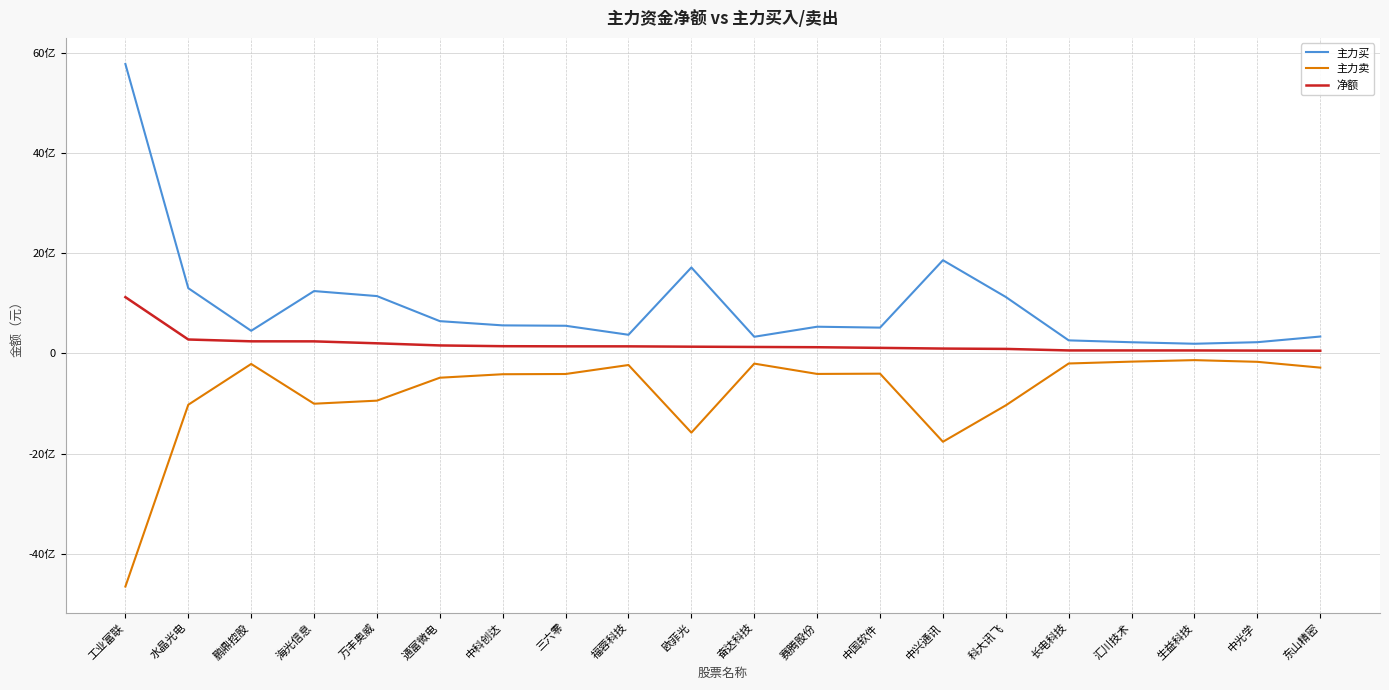

In 主力卖, how many points are higher than both neighbors (excluding endpoints)?

5